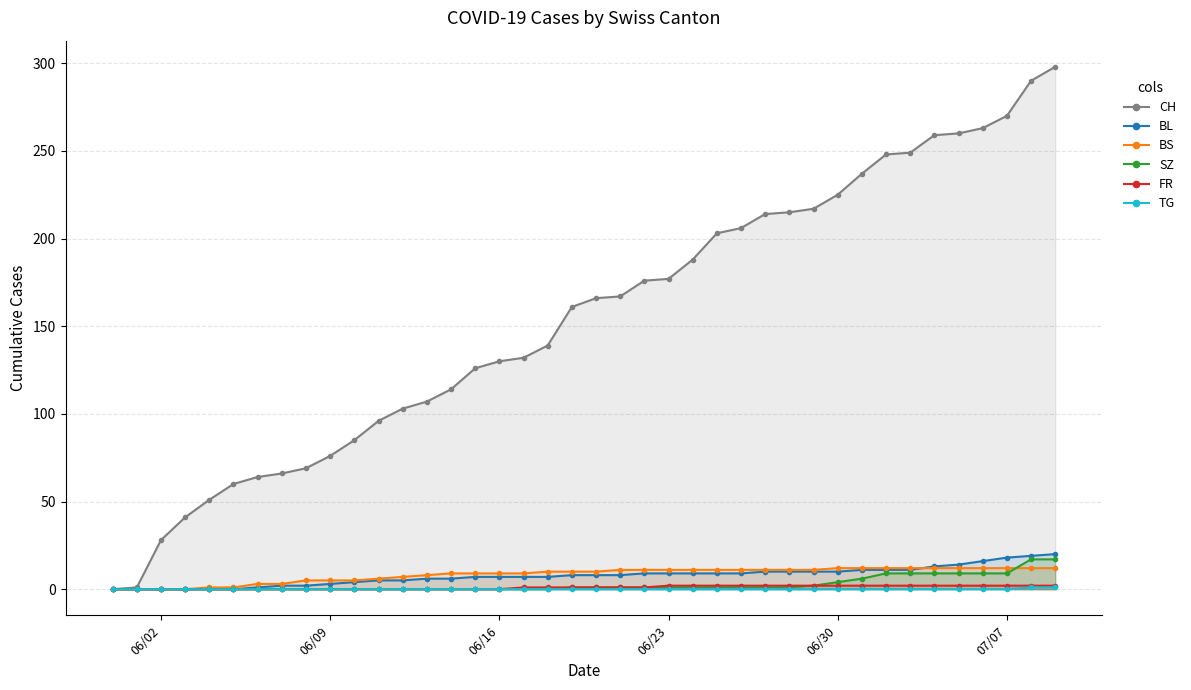

At how many categories does at least one series exceed 55?

35